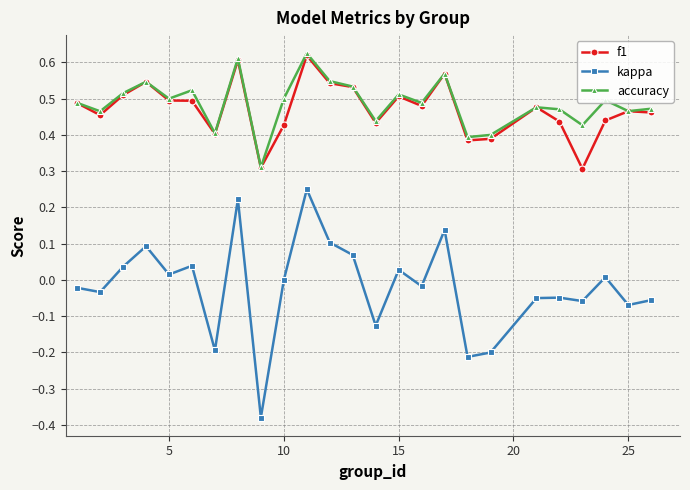

True or false: f1 and kappa intersect in this chart.

False